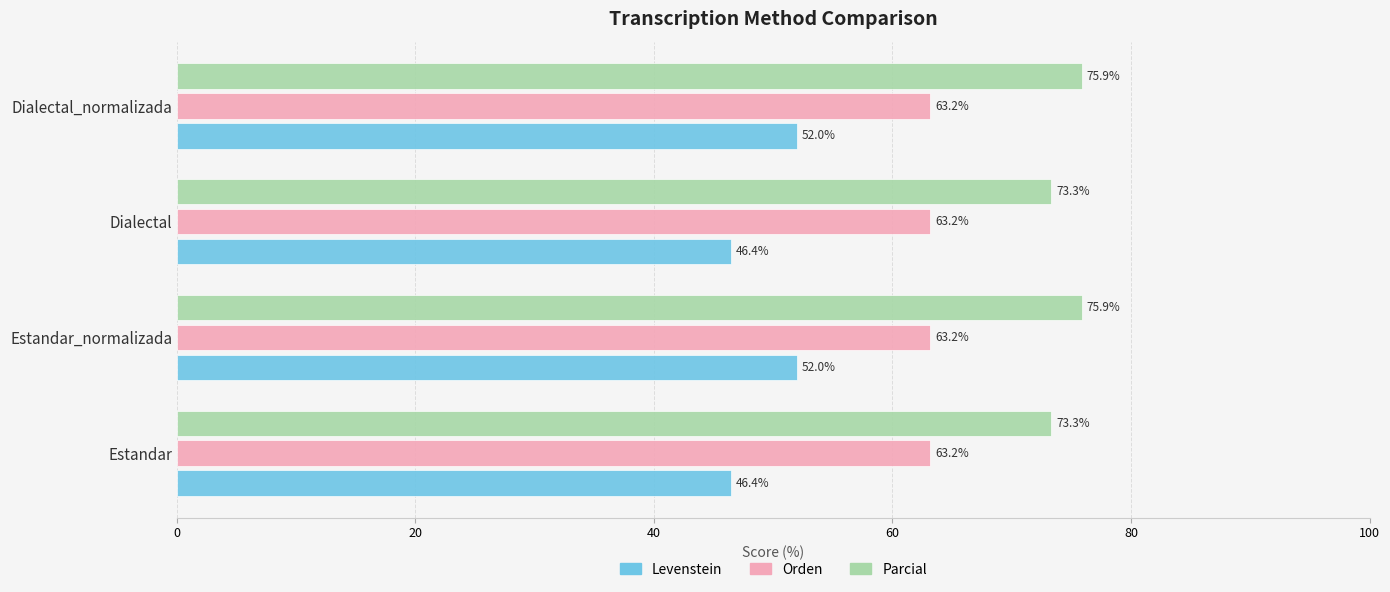

Is it true that Parcial equals 19.0 at Estandar_normalizada?

False